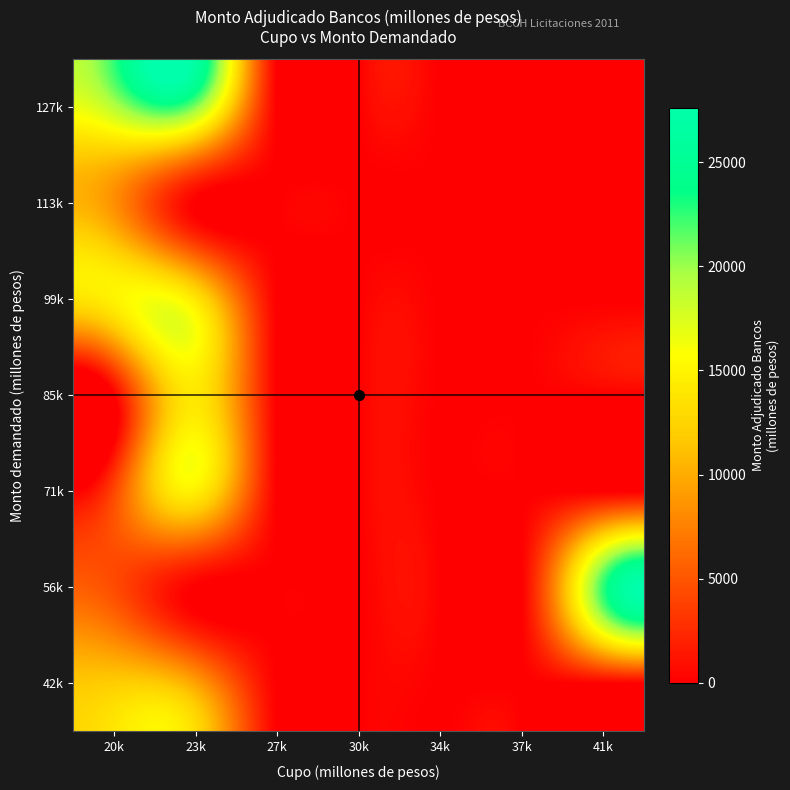

At how many categories does at least one series exceed 13767?

3